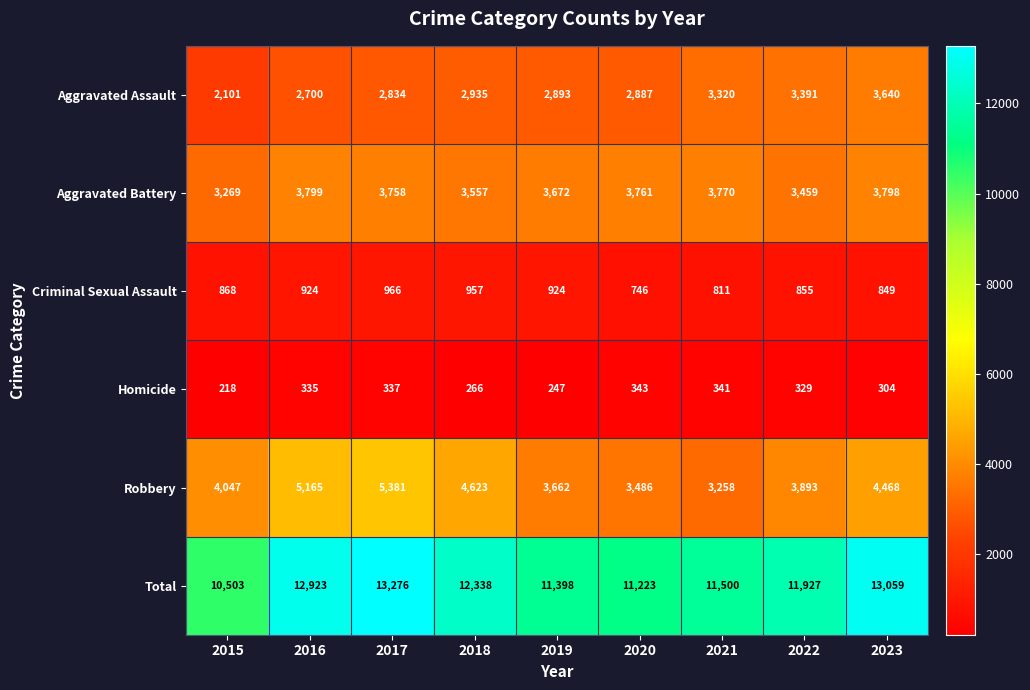

What is the total value across all series at 2018?

24676